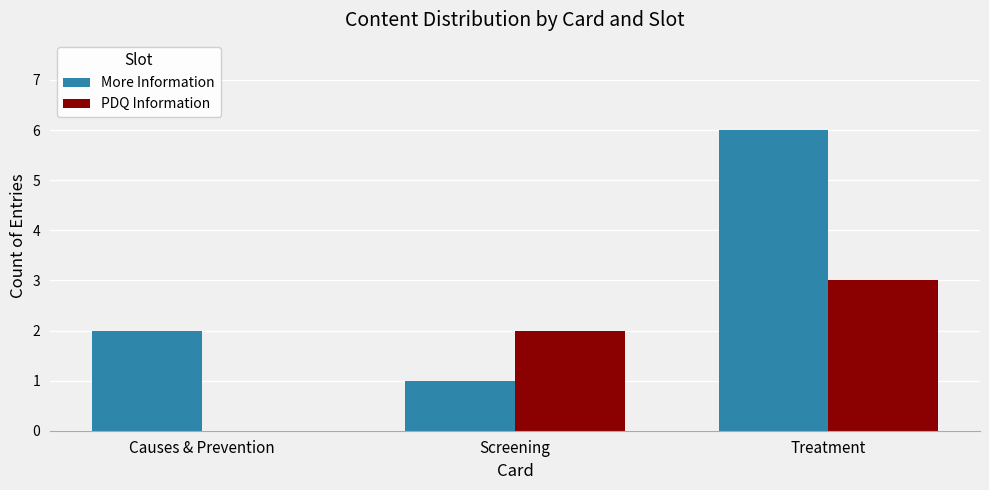

Between Causes & Prevention and Screening, which series saw the biggest shift?

PDQ Information